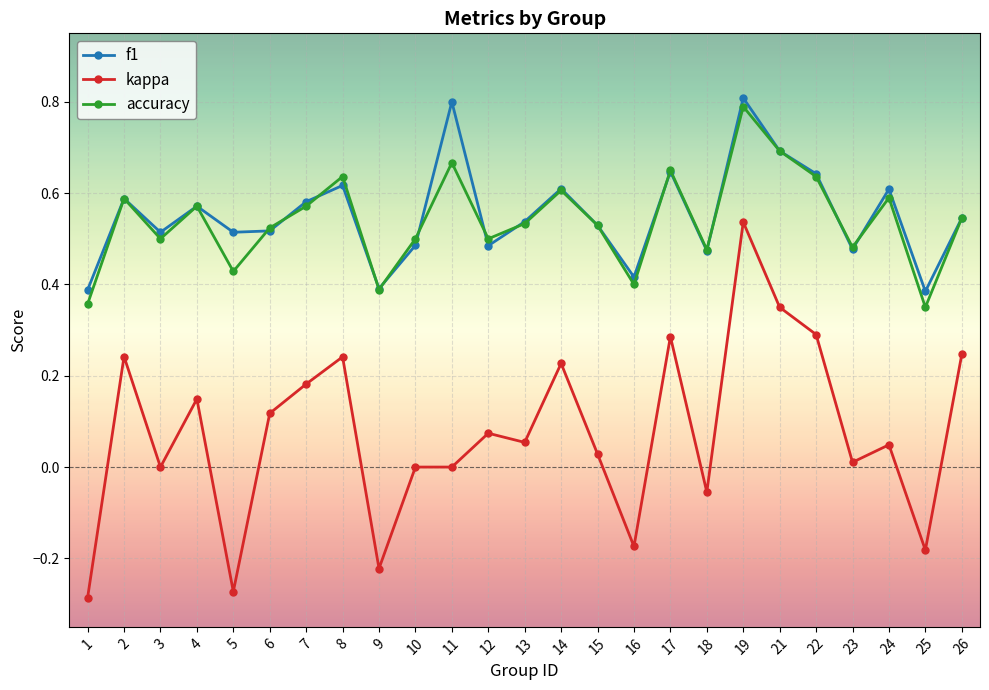

Which series has the largest range (max minus min)?

kappa